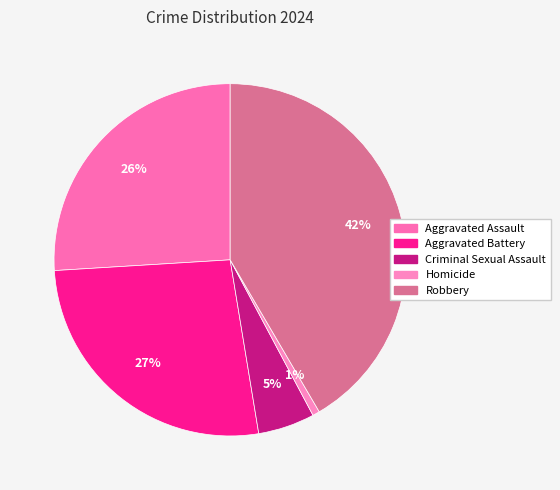

True or false: Robbery accounts for 42% of the total.

True